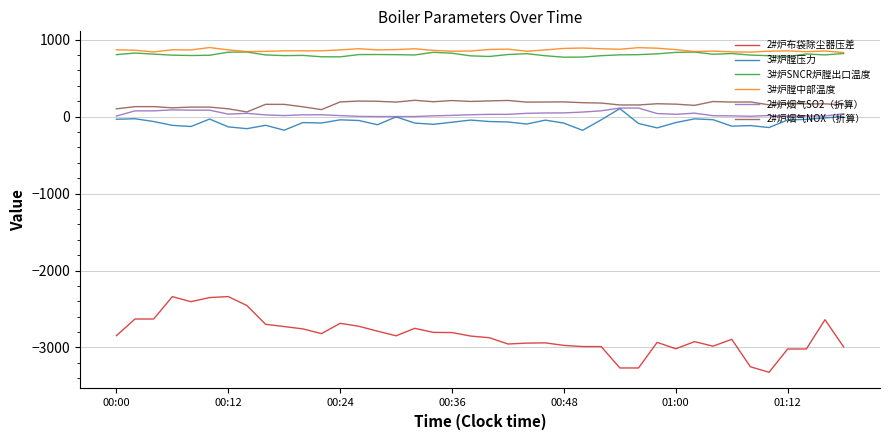

True or false: 2#炉烟气SO2（折算） and 3#炉膛中部温度 cross at least once.

False